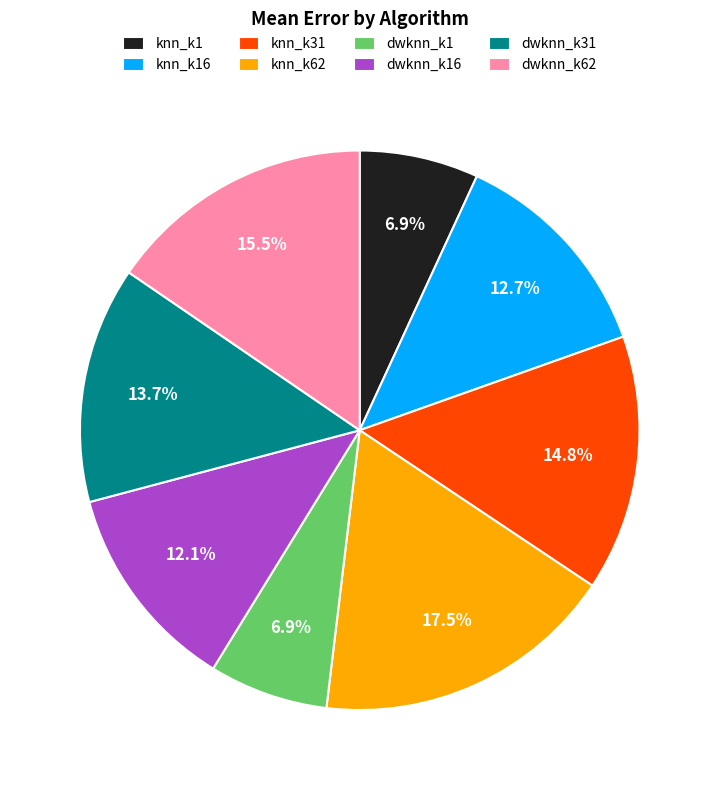

Does any single category account for the majority?

No